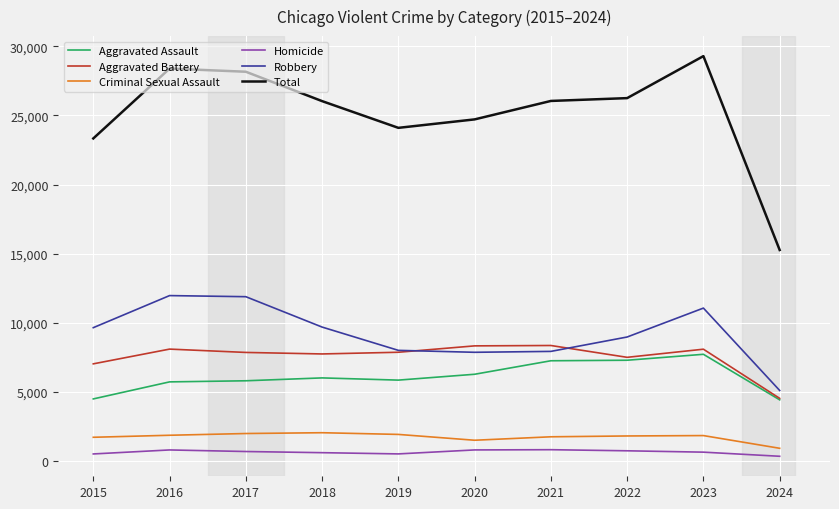

Which series has the largest total across all categories?

Total